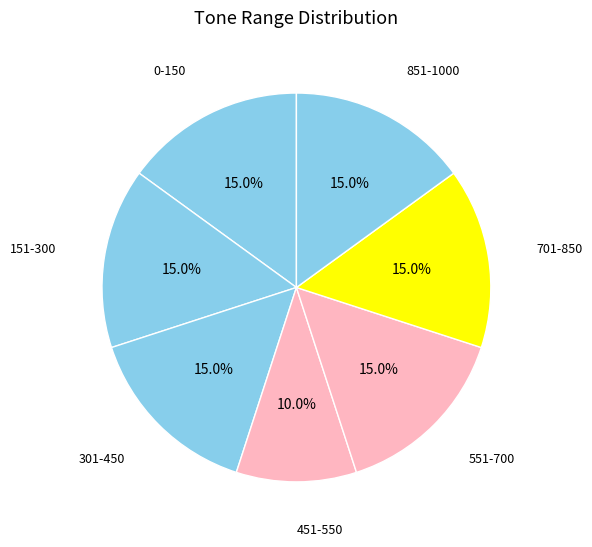

How many slices are in this pie chart?

7